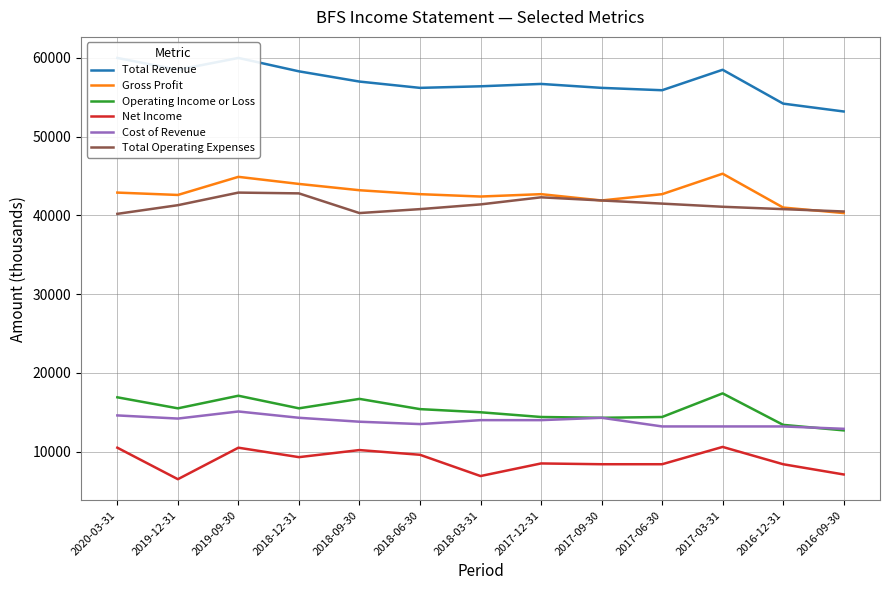

Is this an area chart (filled region under the line)?

No